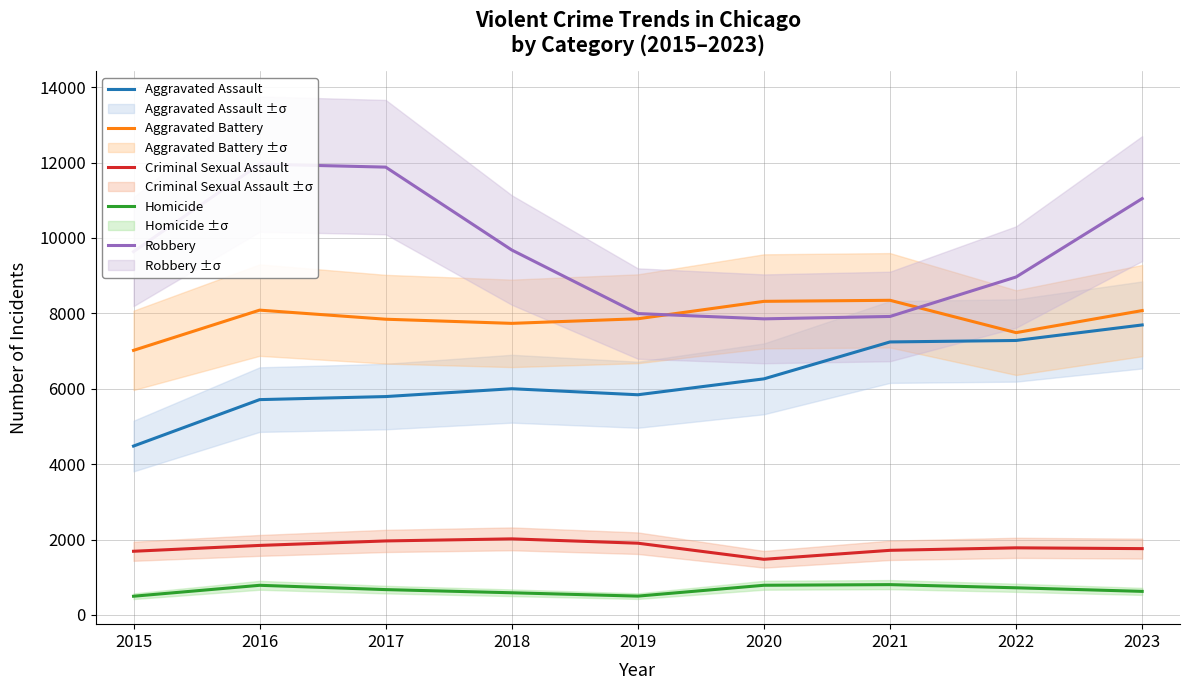

In Robbery, how many points are lower than both neighbors (excluding endpoints)?

1